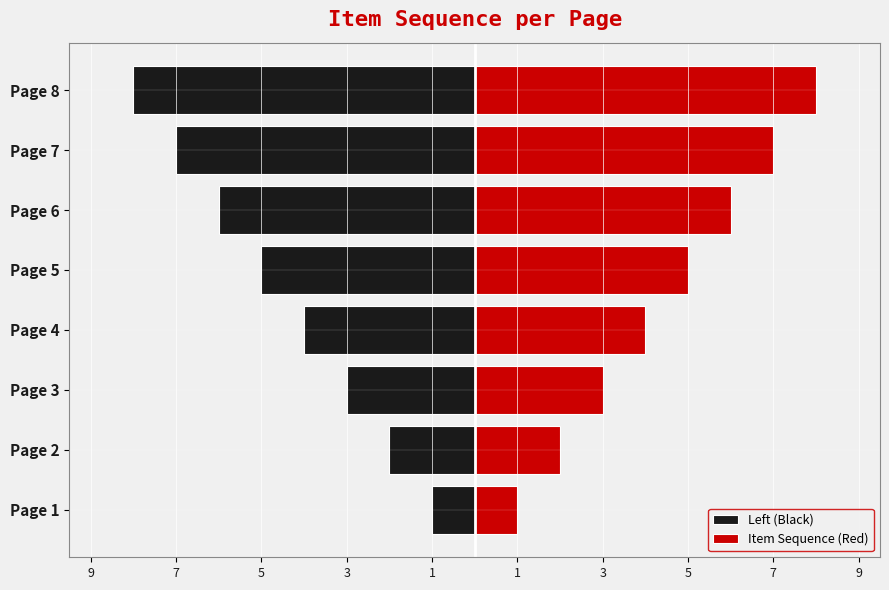

How many data points in Left (Black) are less than -4?

4